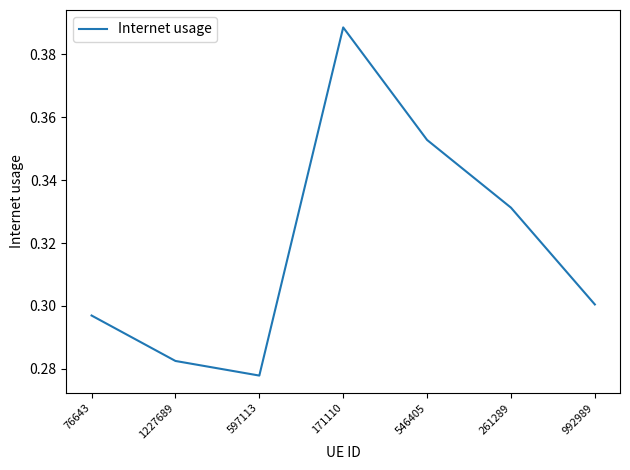

Between 76643 and 992989, which is larger?

992989